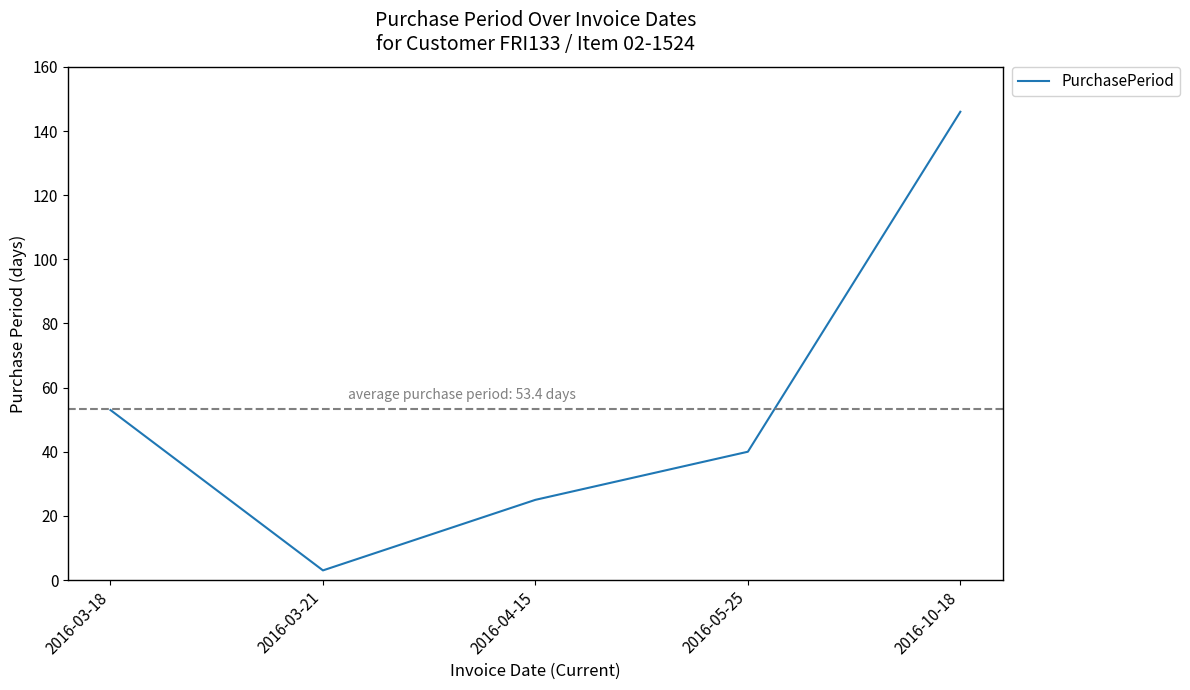

Read the value at 2016-03-18, to the nearest 5.

55